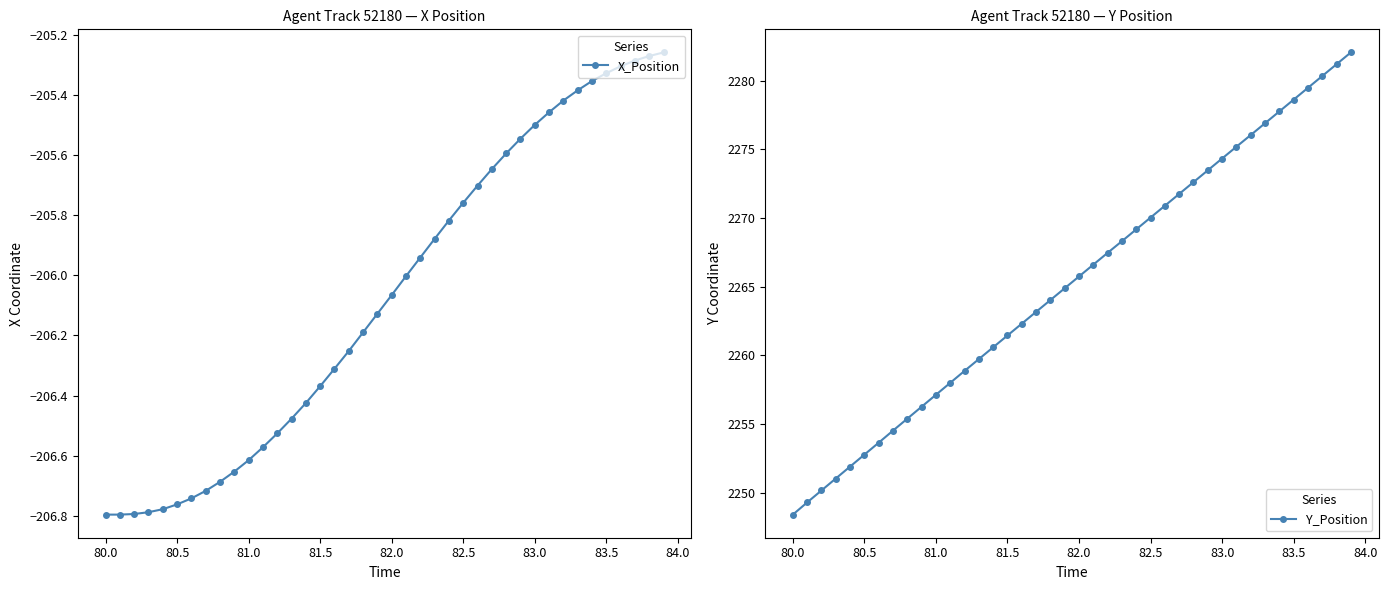

True or false: Y_Position has more than 2 points higher than both neighbors.

False